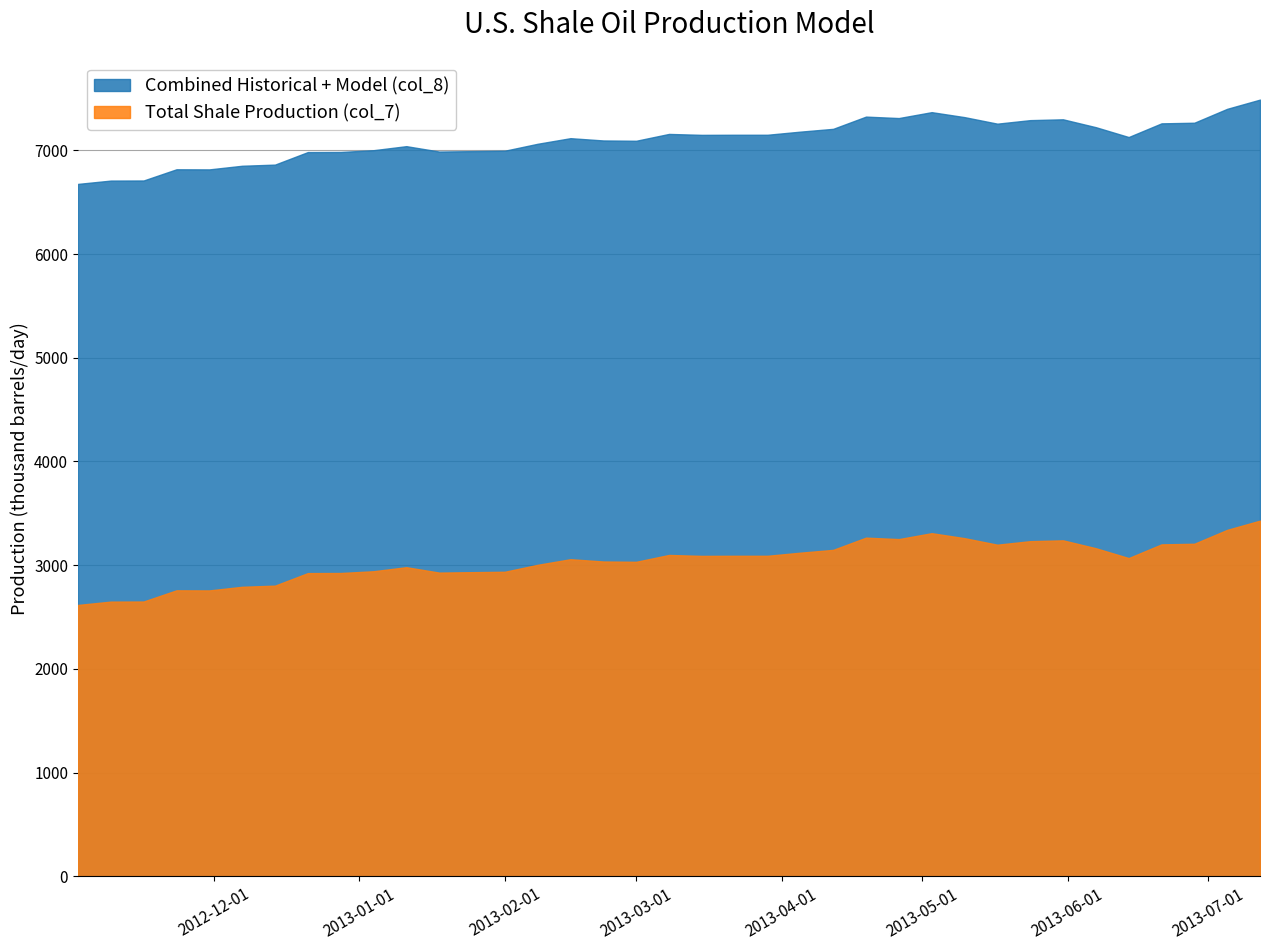

How many interior local peaks does the Combined Historical + Model (col_8) series have?

7